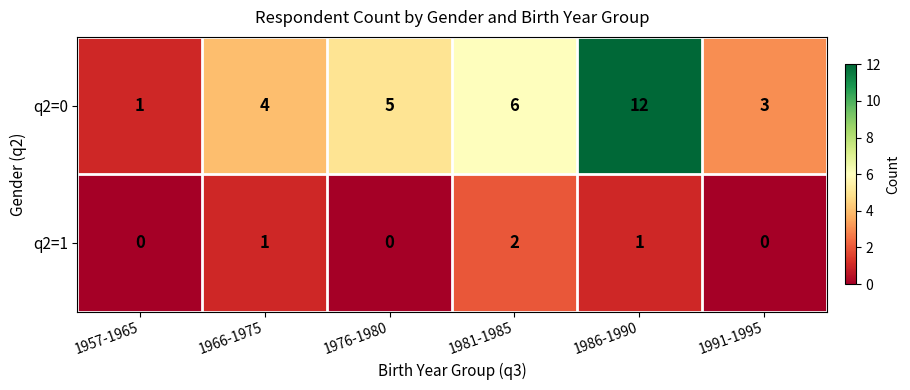

Is the value of q2=0 at 1976-1980 greater than the value of q2=1 at 1966-1975?

Yes